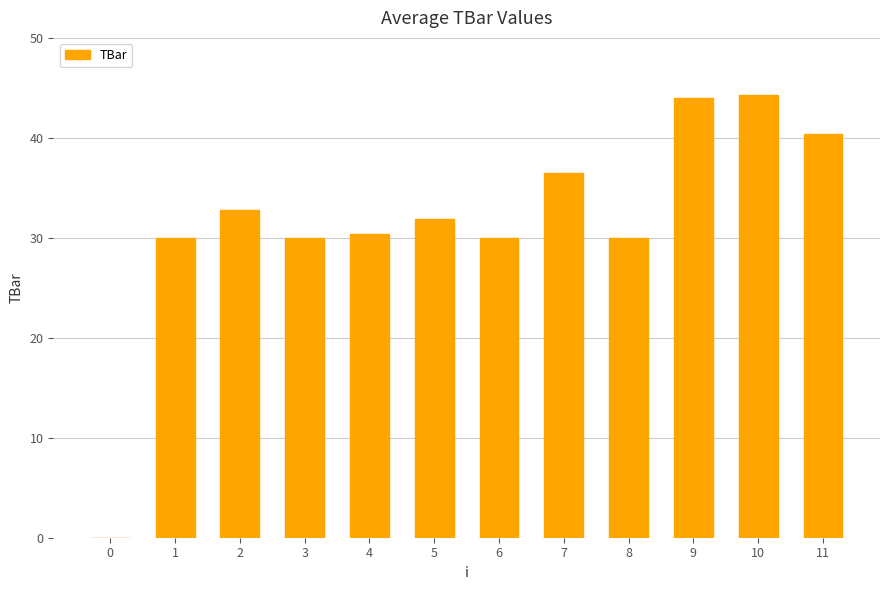

What is the greatest value displayed?

44.3